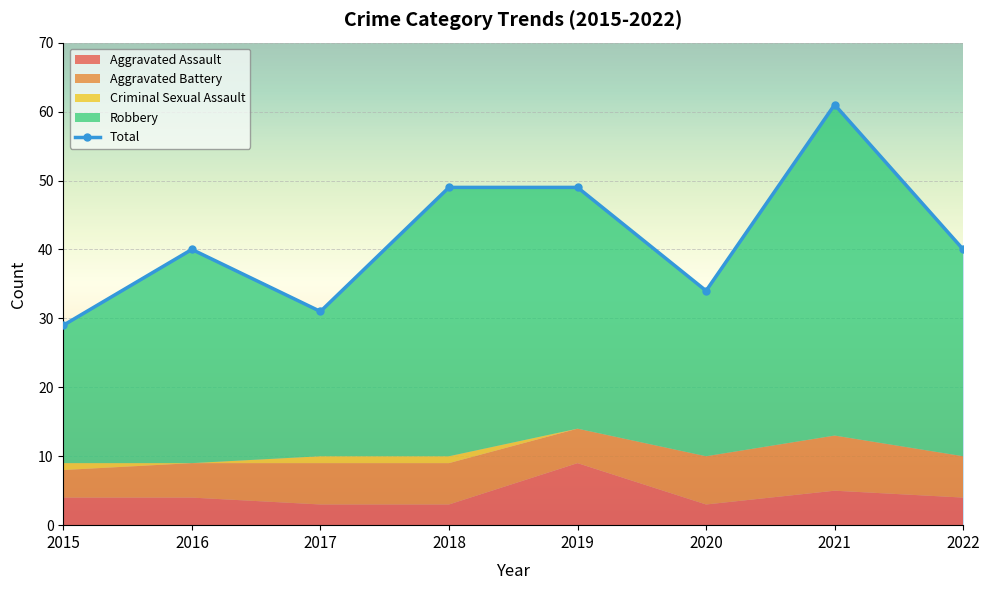

Which label corresponds to the smallest value in the chart?

2015